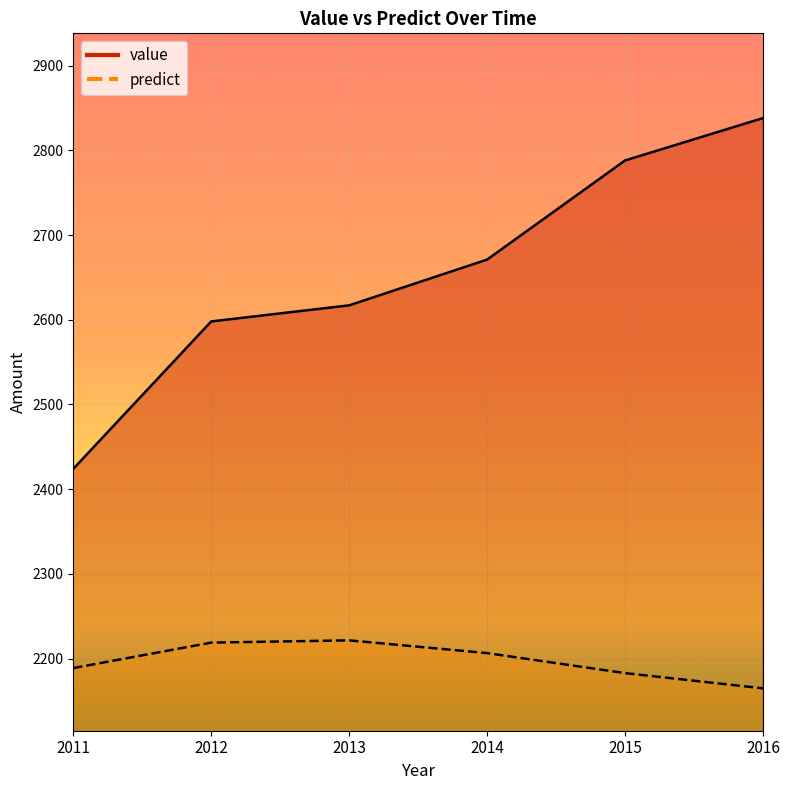

What are all the series names shown in the legend?

value, predict